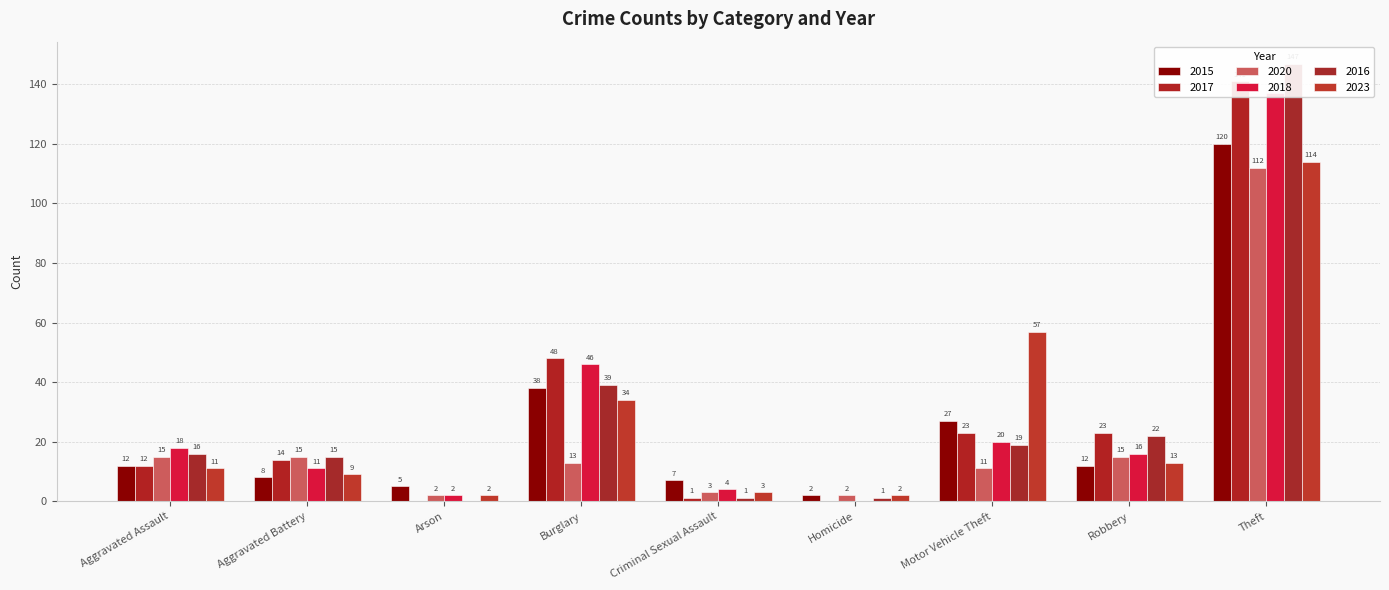

Between Burglary and Theft, which is larger?

Theft